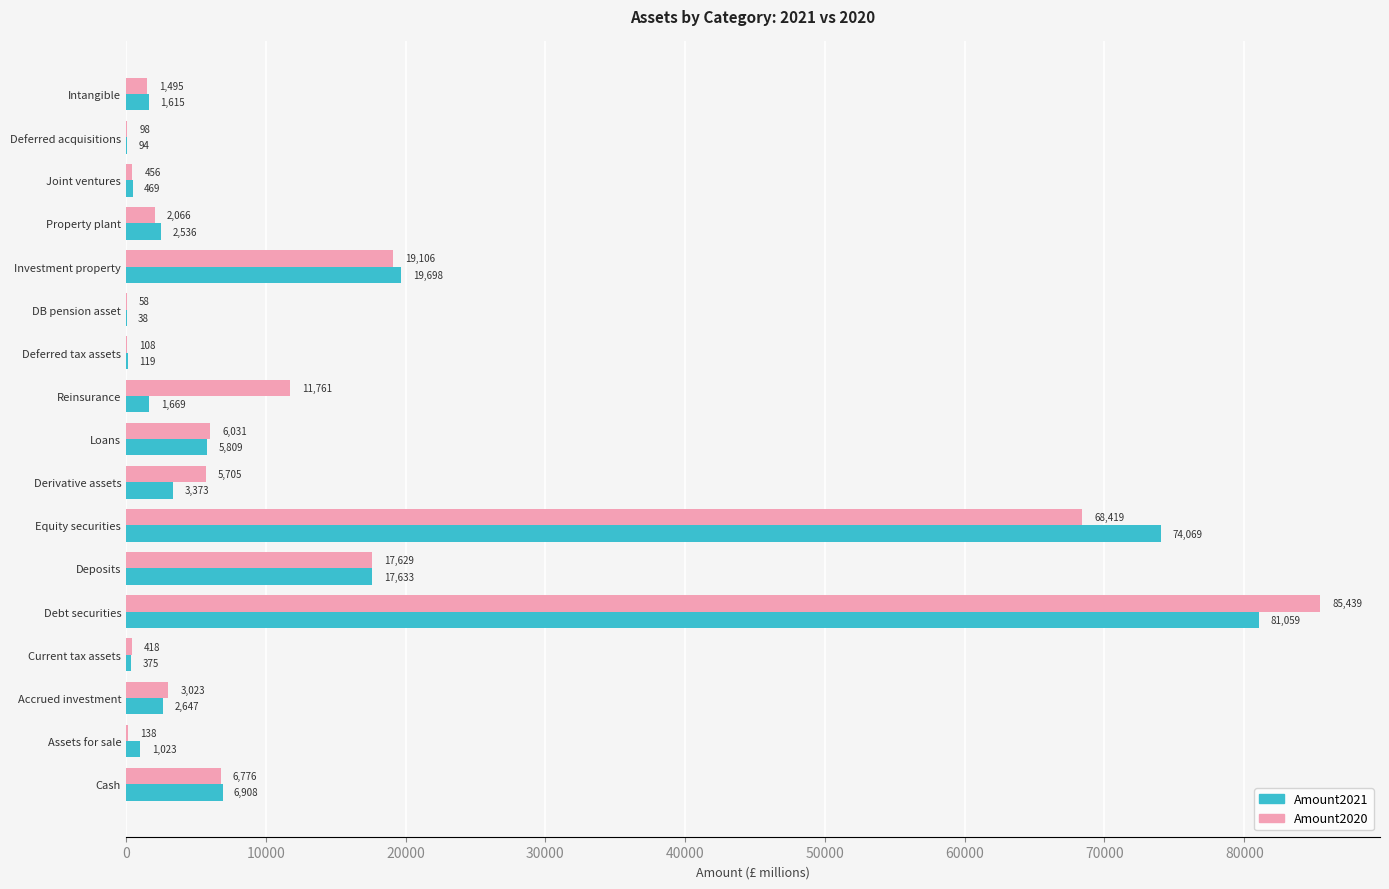

Which series changed the most between Investment property and DB pension asset?

Amount2021